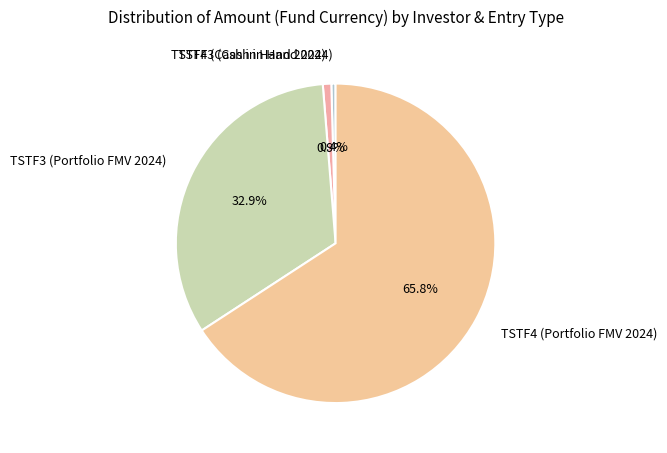

The TSTF4 (Cash in Hand 2024) slice represents 8% of the pie. True or false?

False